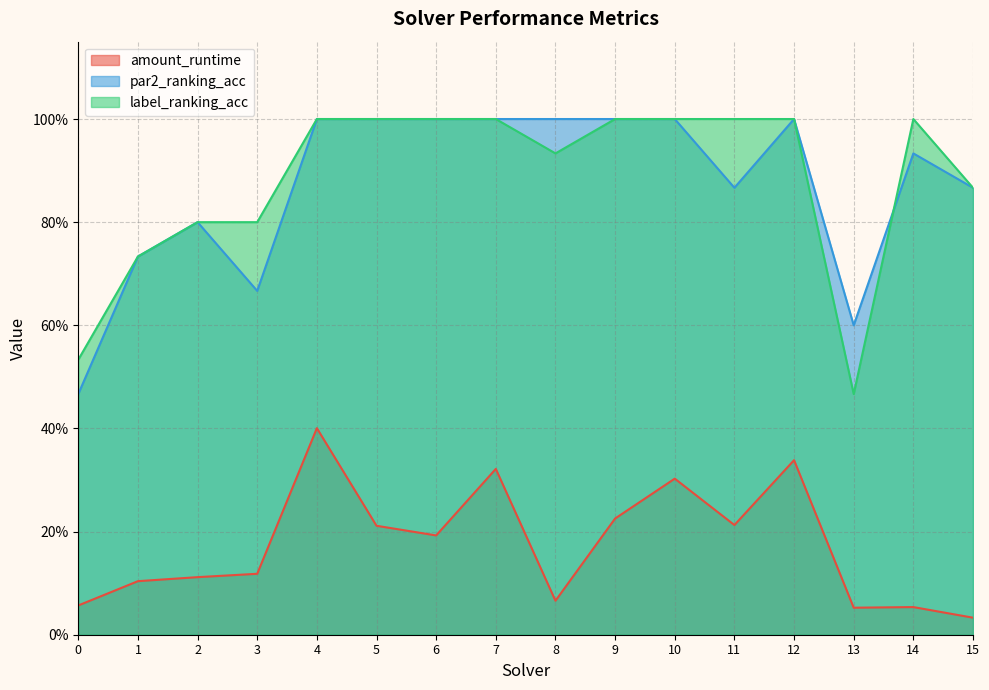

True or false: amount_runtime and label_ranking_acc cross at least once.

False